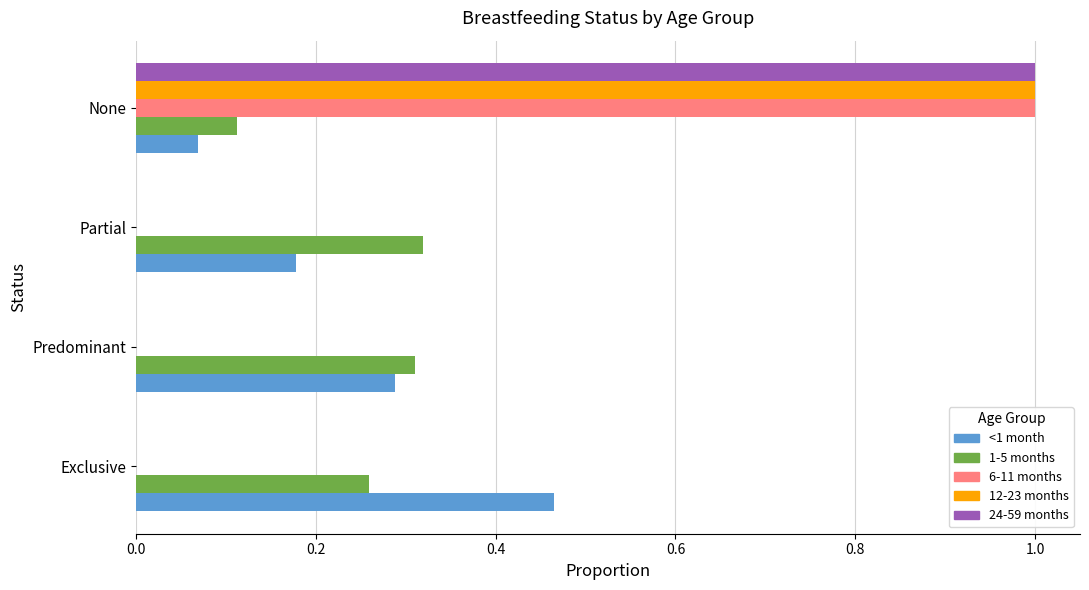

Which category has the highest value in the 12-23 months series?

None